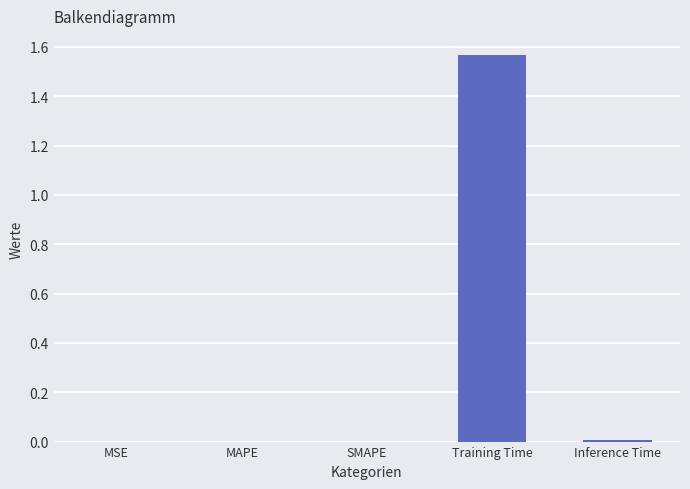

True or false: the data shows 0.0 at MSE.

True